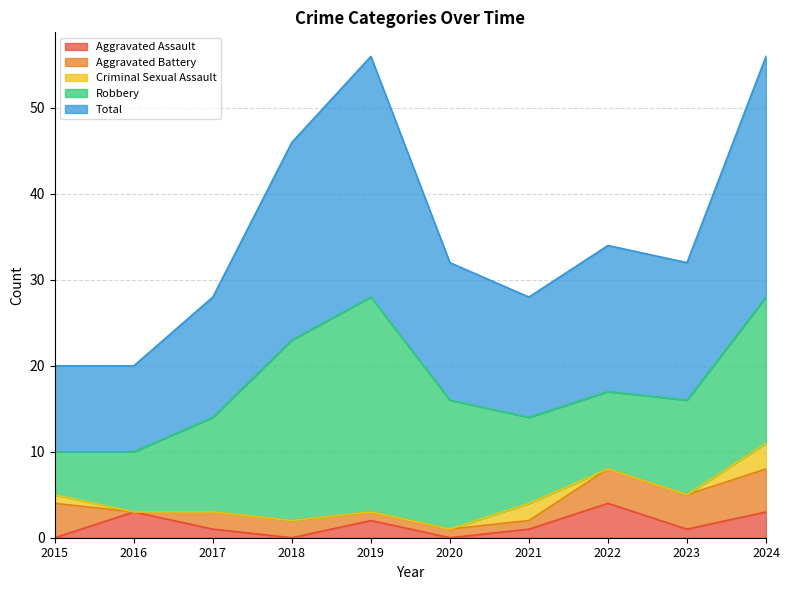

How many lines are shown in the chart?

5